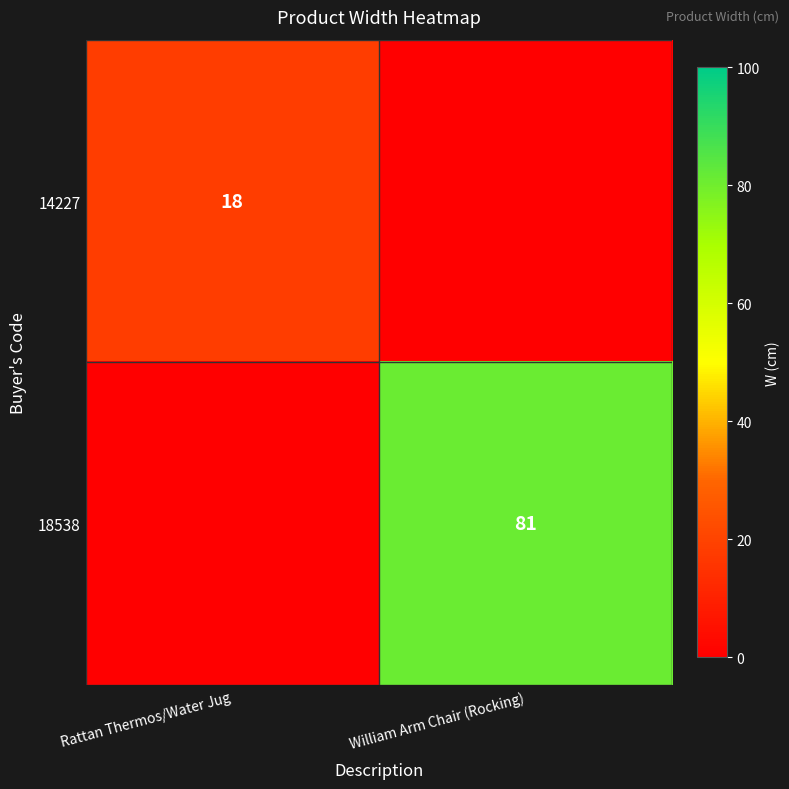

Is it true that 14227 equals 18 at Rattan Thermos/Water Jug?

True